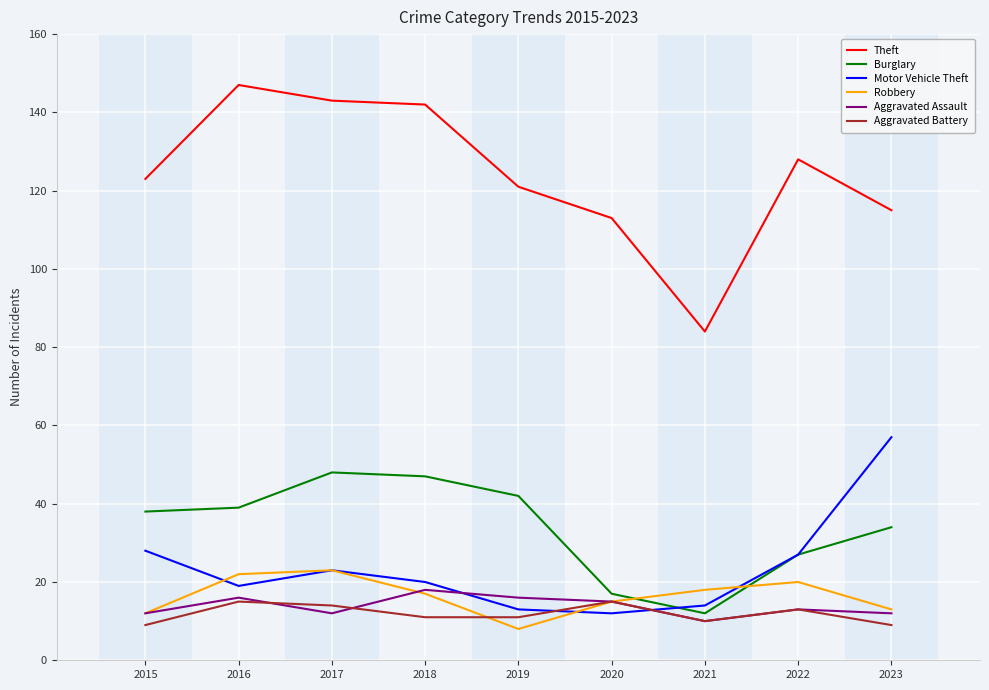

Reading left to right, what are all the values shown in this chart?

Theft: 123	147	143	142	121	113	84	128	115
Burglary: 38	39	48	47	42	17	12	27	34
Motor Vehicle Theft: 28	19	23	20	13	12	14	27	57
Robbery: 12	22	23	17	8	15	18	20	13
Aggravated Assault: 12	16	12	18	16	15	10	13	12
Aggravated Battery: 9	15	14	11	11	15	10	13	9